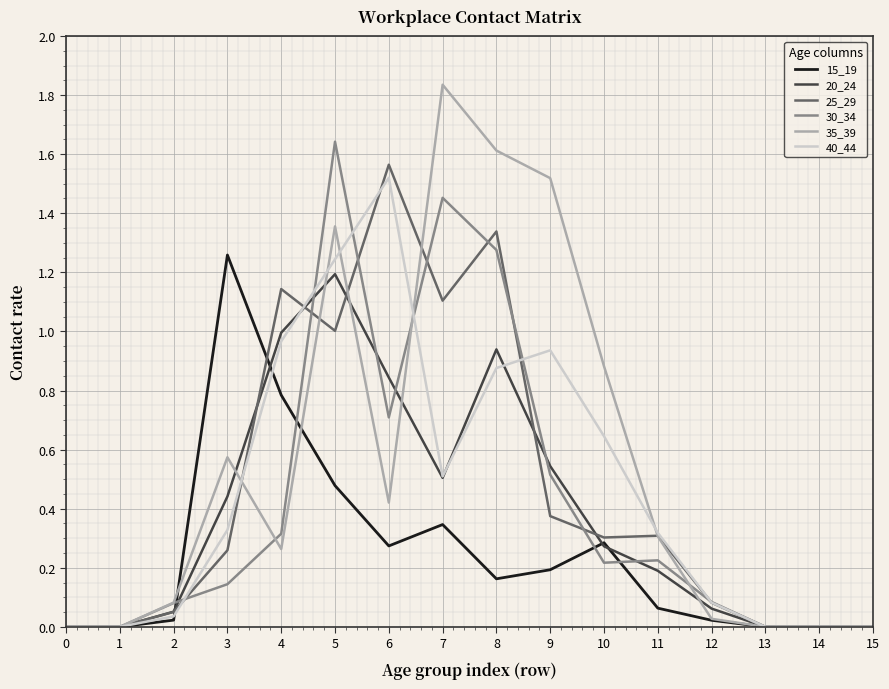

Which label corresponds to the largest value in the chart?

7